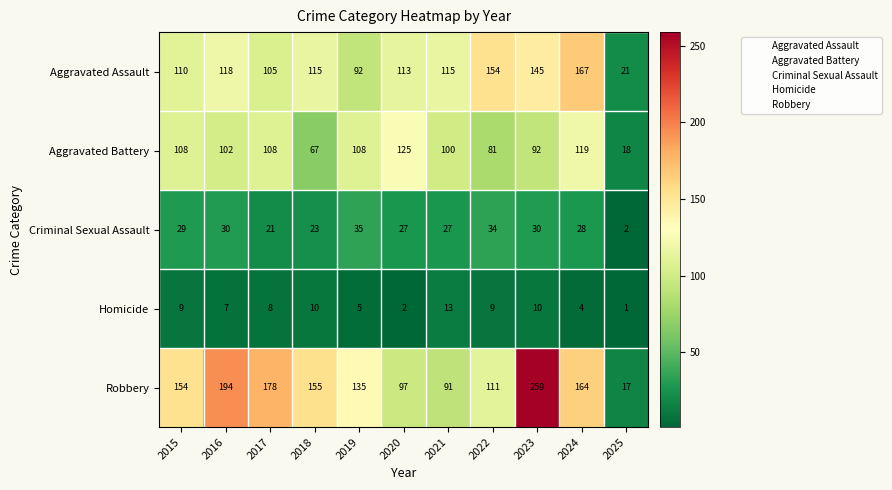

What is the maximum value shown in the chart?

259